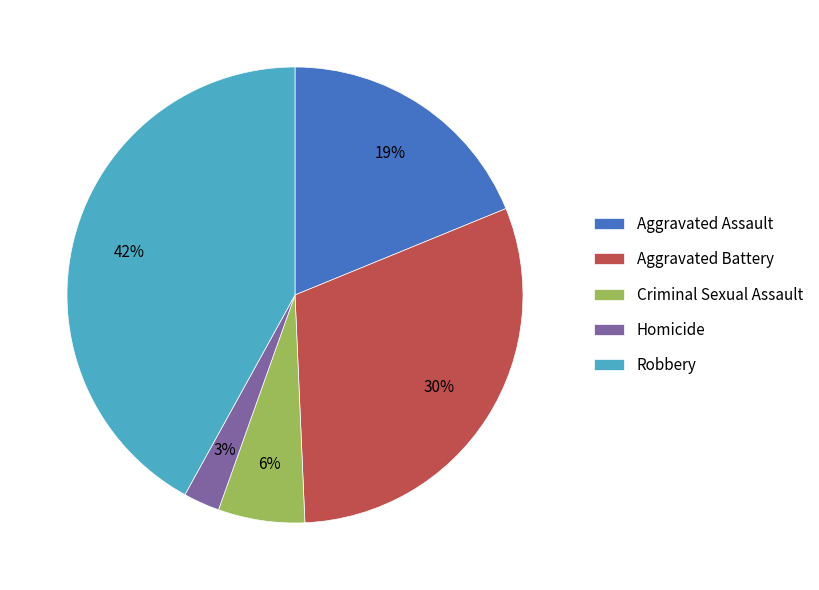

Does Aggravated Battery represent more than half of the total?

No